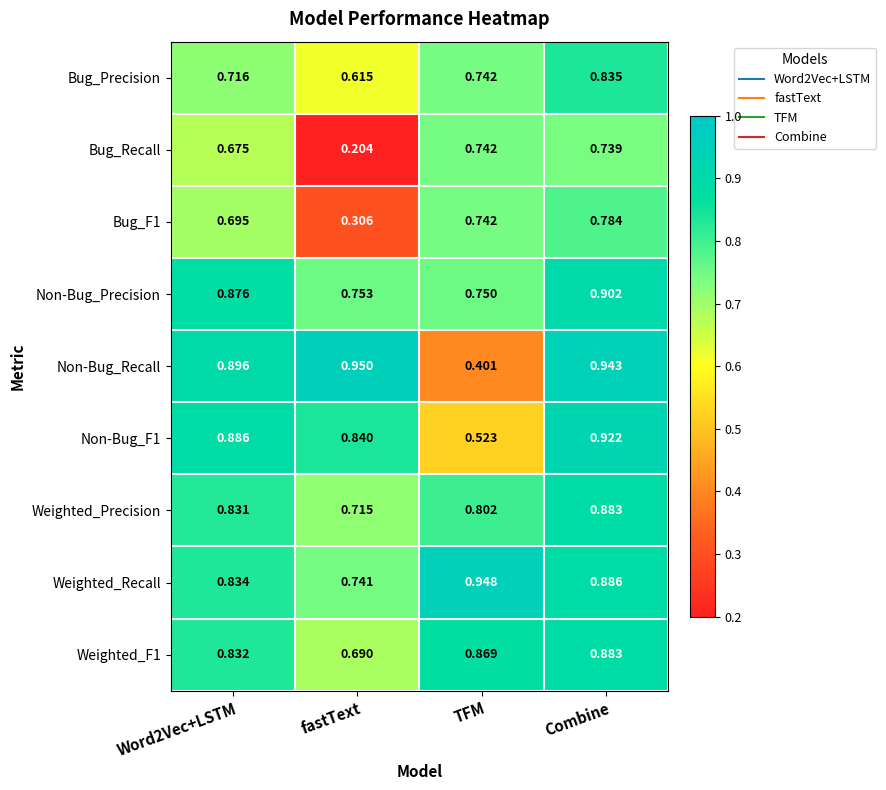

Is the value of Bug_F1 at Combine greater than the value of Bug_Recall at TFM?

Yes